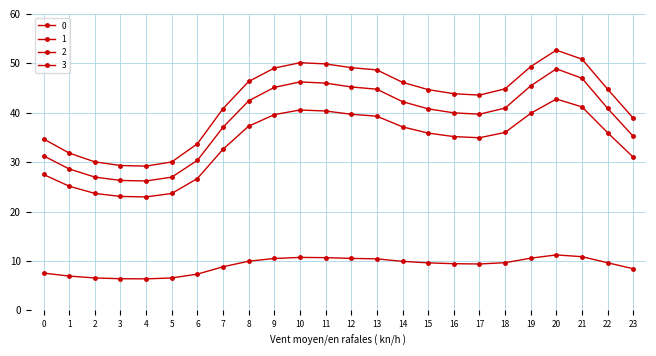

Count the number of data series in this chart.

4